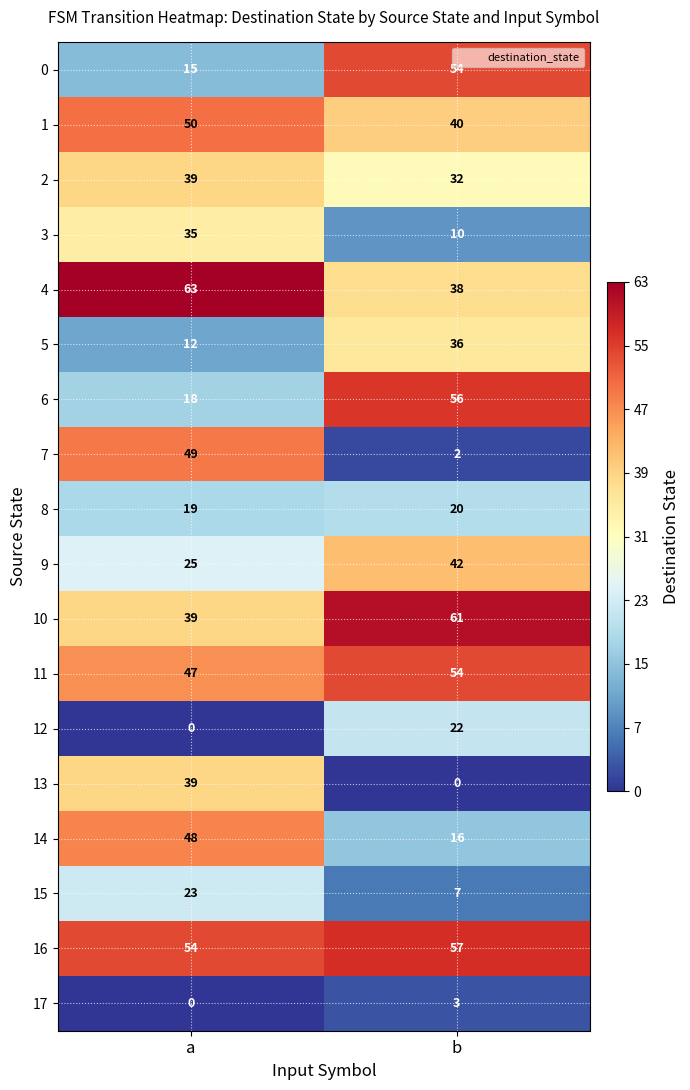

Is it true that 13 equals 26 at a?

False